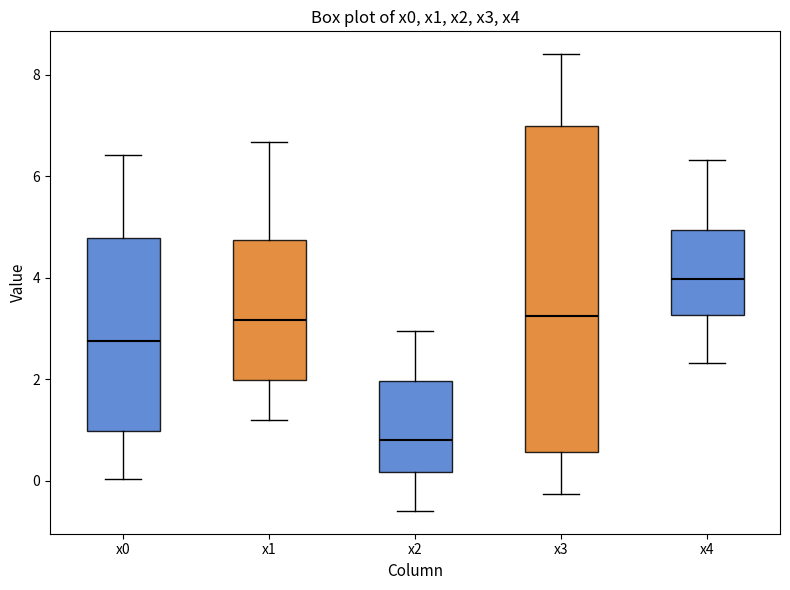

Where does the upper whisker of the box for x2 end on the y-axis? The values are not printed on the chart, so give them approximately, as read against the axis.

3.0